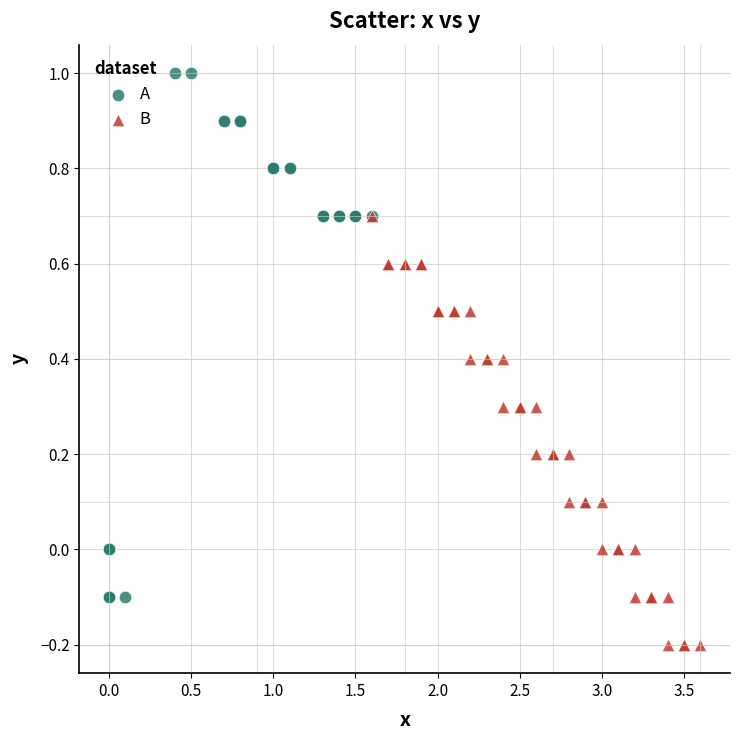

Which series contains the lowest Y value?

B